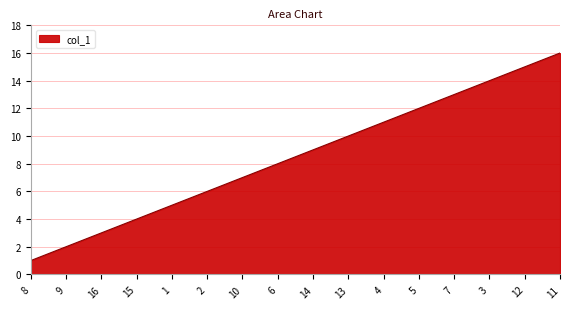

What is the greatest value displayed?

16